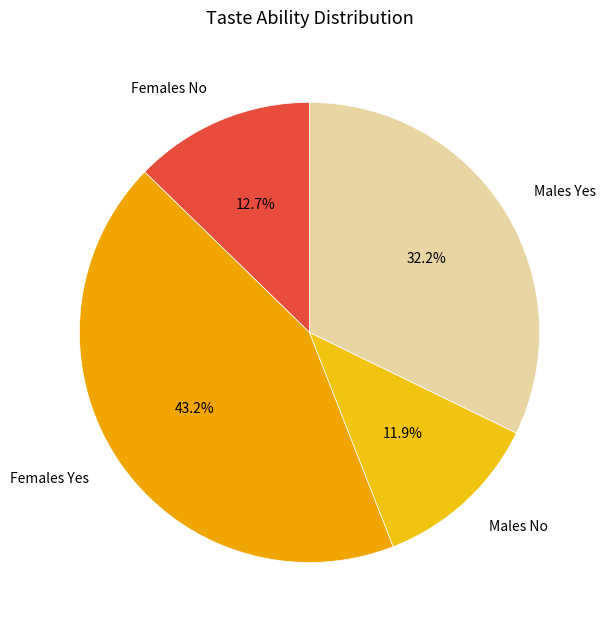

Does Males Yes account for over 50% of the chart?

No